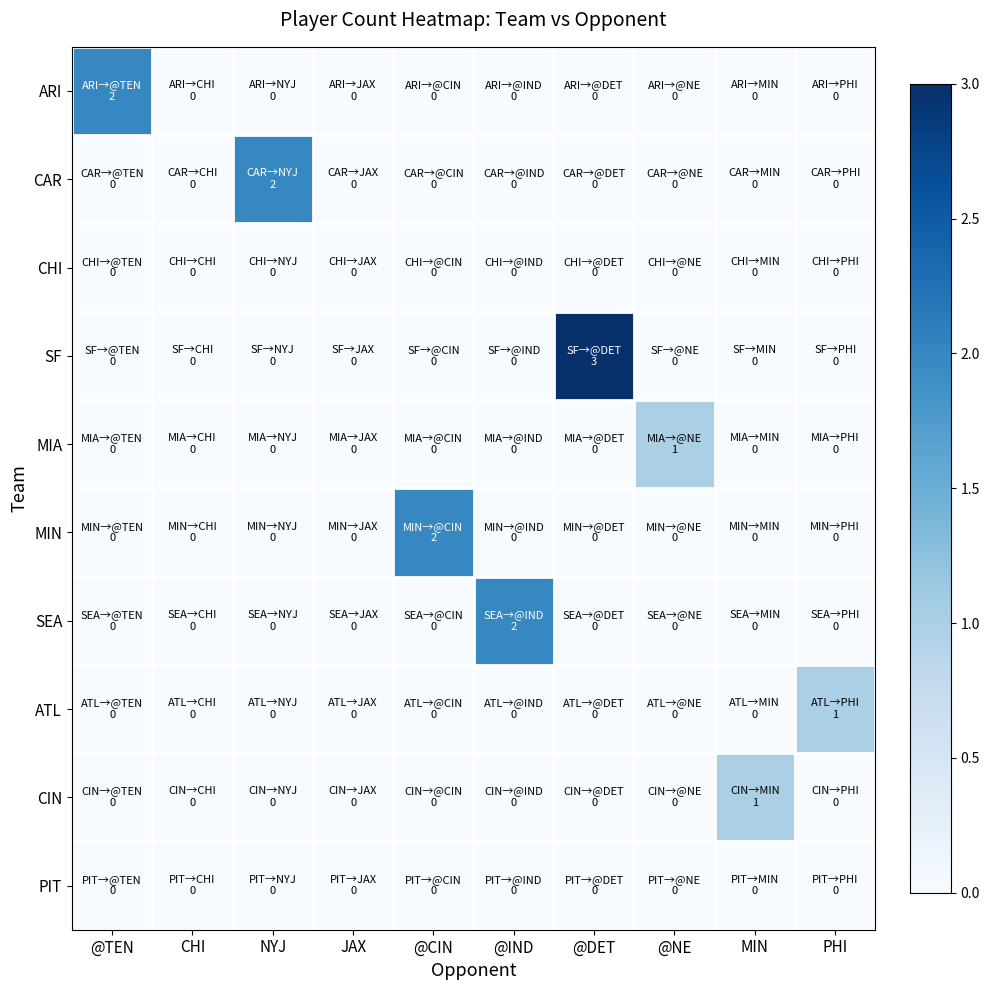

How many categories are shown in the chart?

10